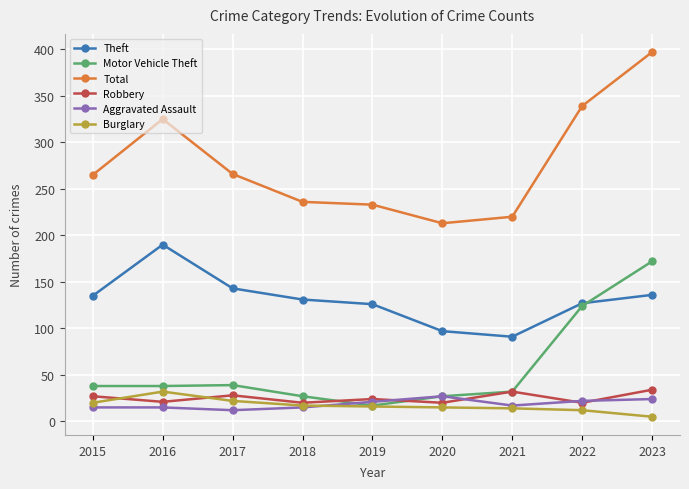

Which category has the highest value across all series?

2023